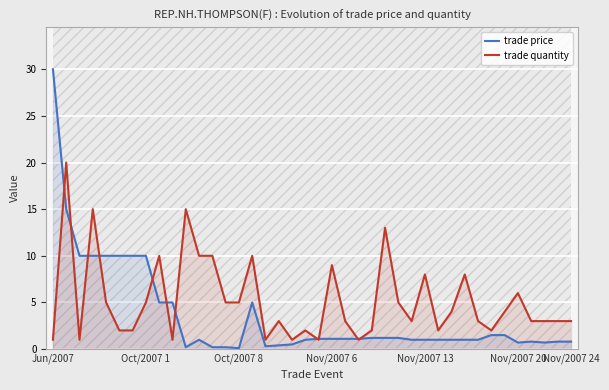

The value of trade quantity at Nov/2007 24 is 0.7. True or false?

False